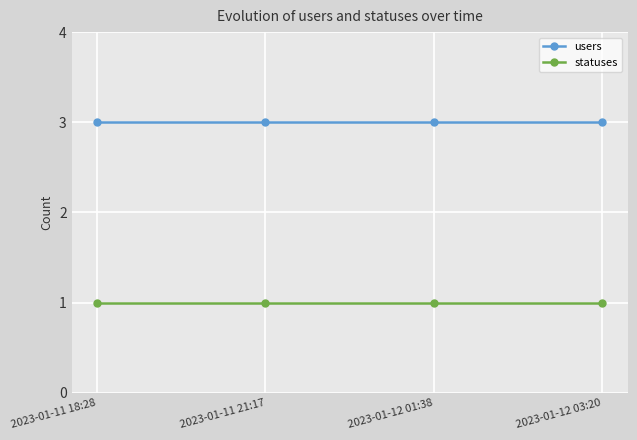

Which series has the largest total across all categories?

users